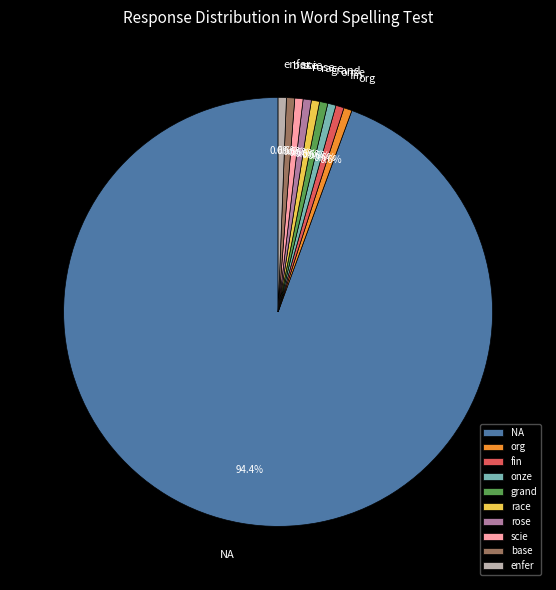

Which has a higher value, NA or rose?

NA